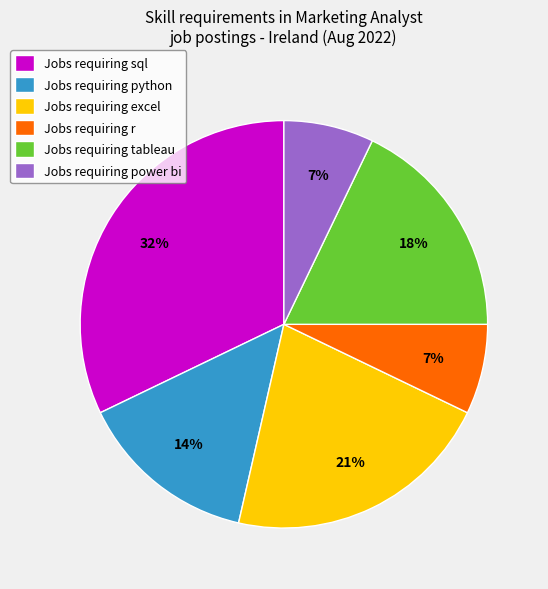

Which slice is the largest?

Jobs requiring sql